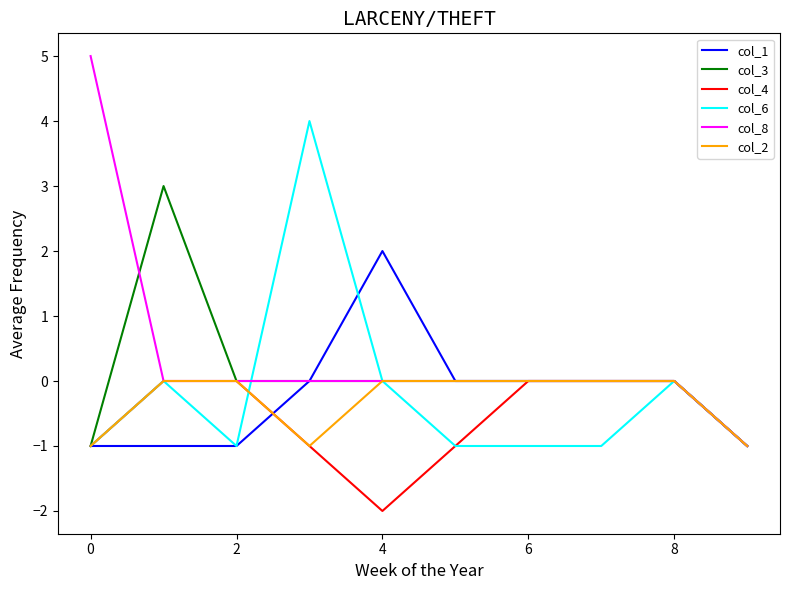

What is the maximum value shown in the chart?

5